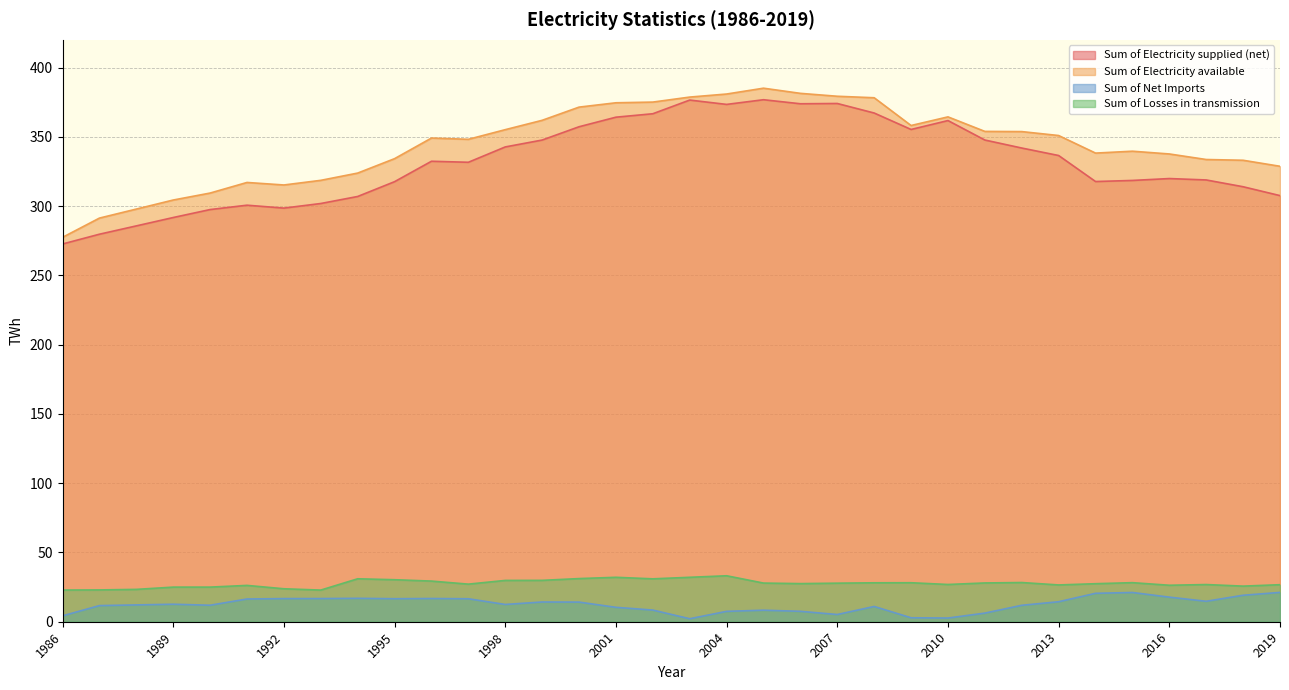

Is it true that Sum of Net Imports equals 30.5 at 2018?

False